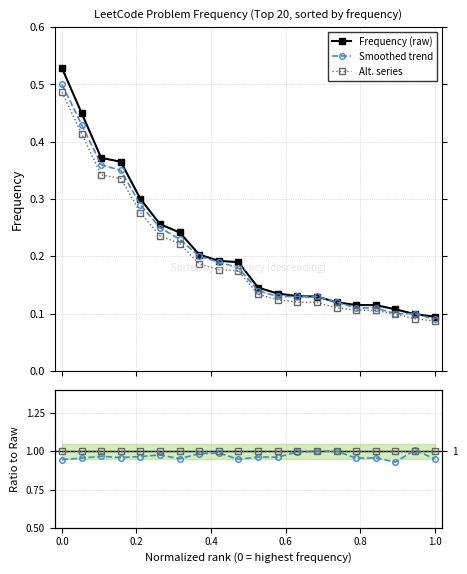

How many Smoothed trend values are between 0 and 1?

20